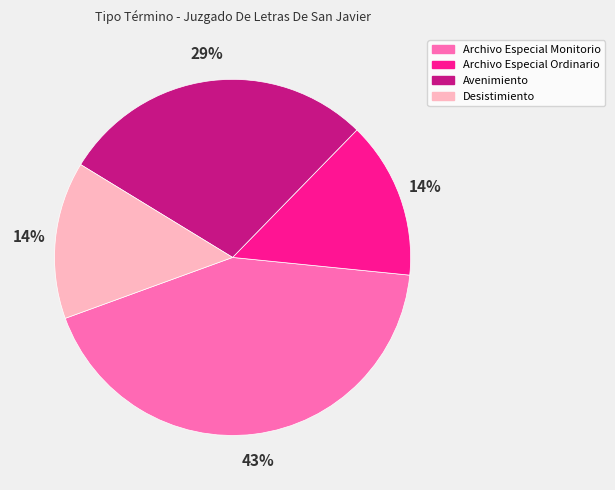

To the nearest percent, what is the combined percentage of Avenimiento and Archivo Especial Ordinario?

43%